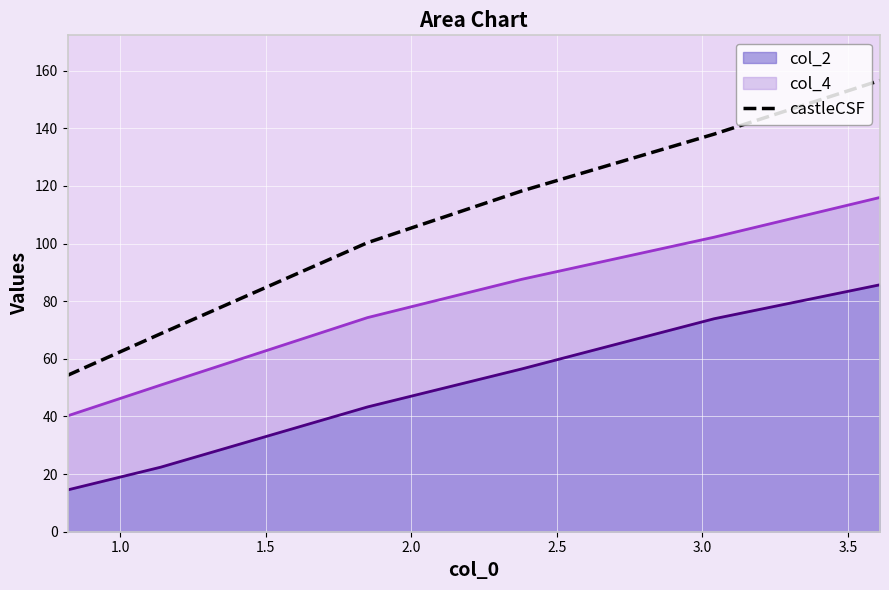

True or false: there are more than 1 points higher than both neighbors.

False